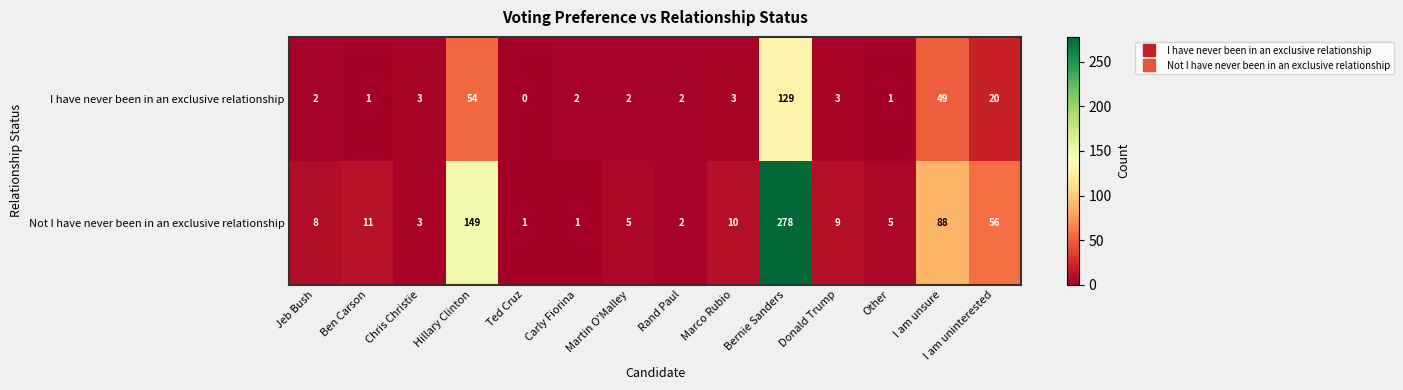

Where is Not I have never been in an exclusive relationship nearest to the value 139?

Hillary Clinton